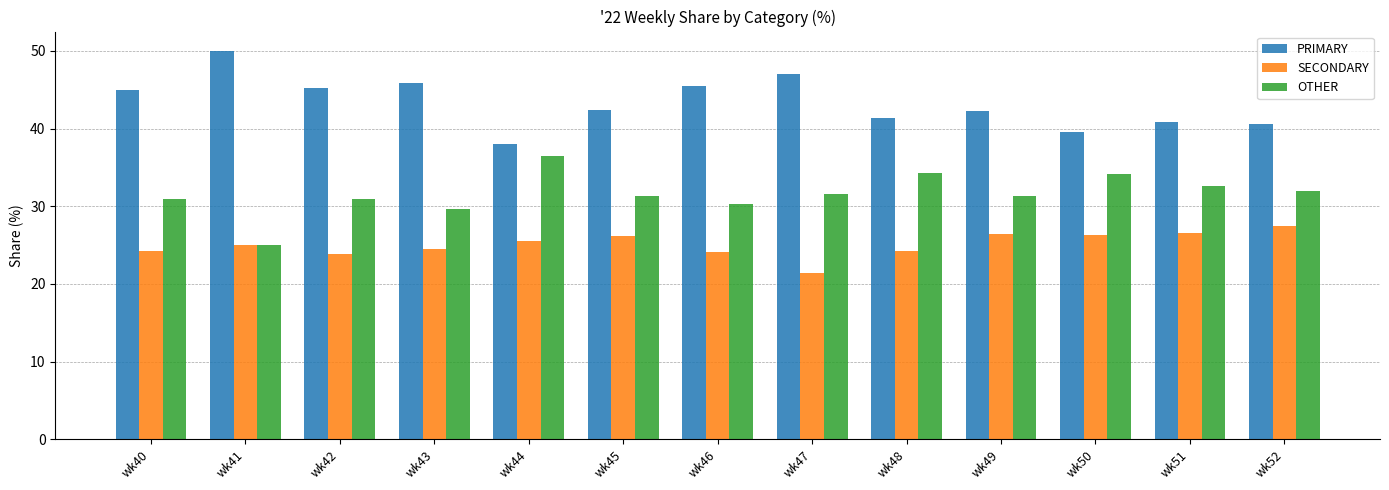

What is the approximate value of SECONDARY at wk51?

26.5